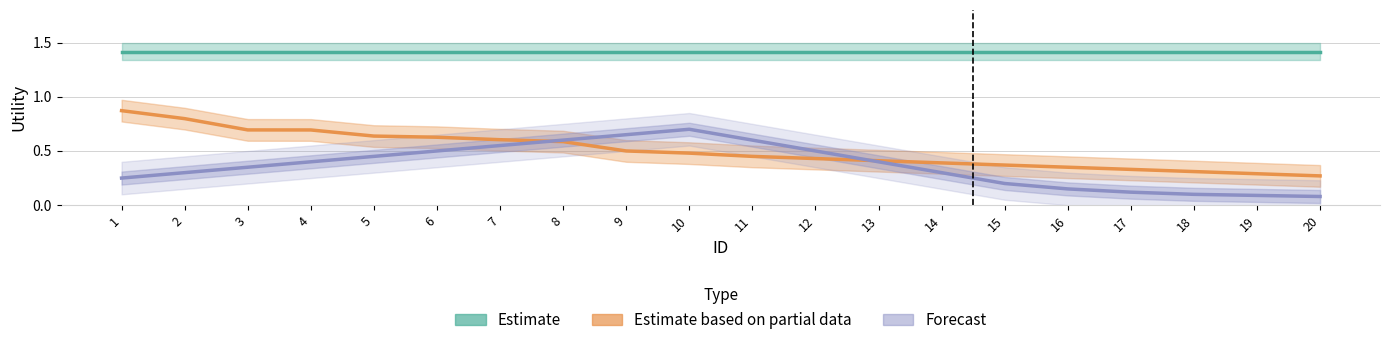

What is the greatest value displayed?

1.4